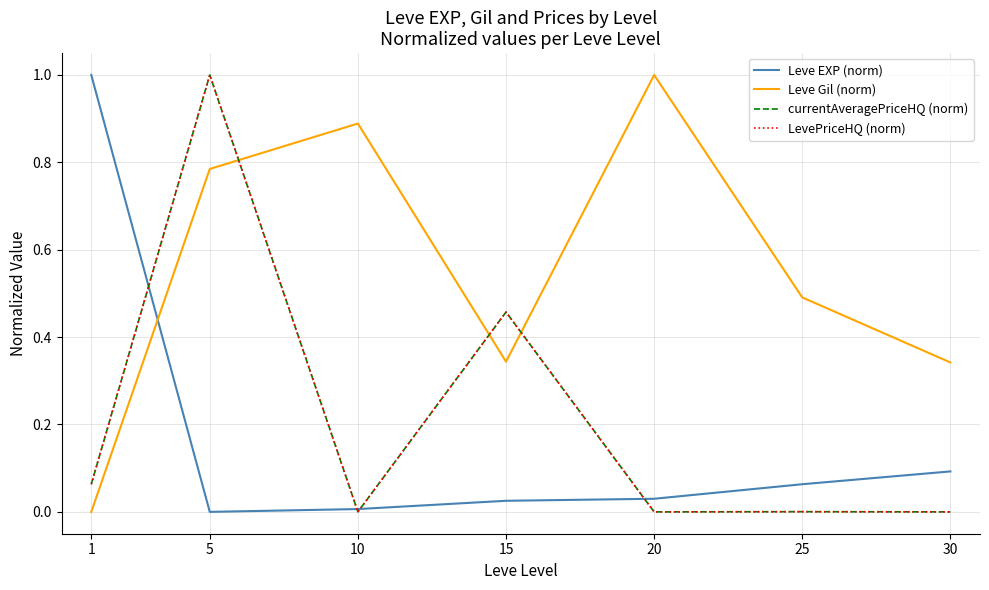

How many lines are shown in the chart?

4